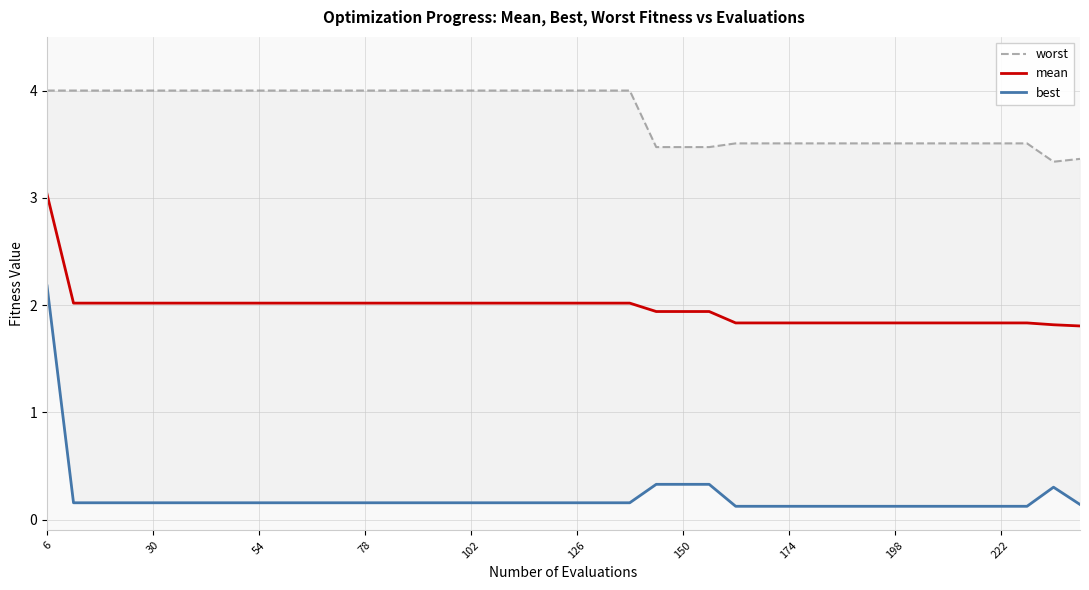

Is it true that mean equals 0.9 at 54?

False